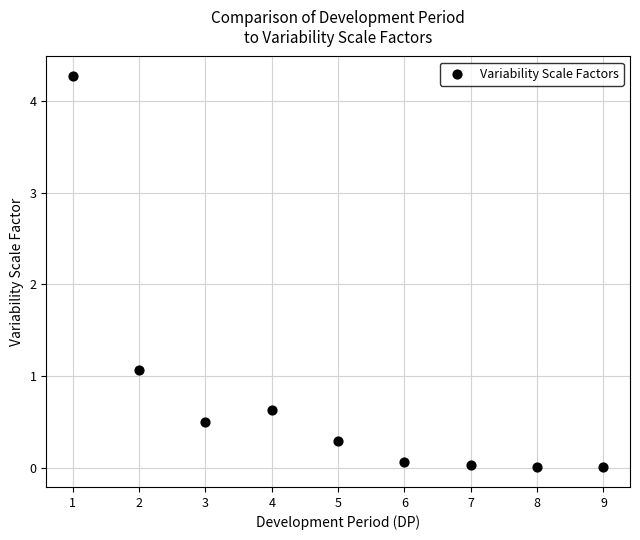

What Y value in the scatter plot is closest to 2?

1.1